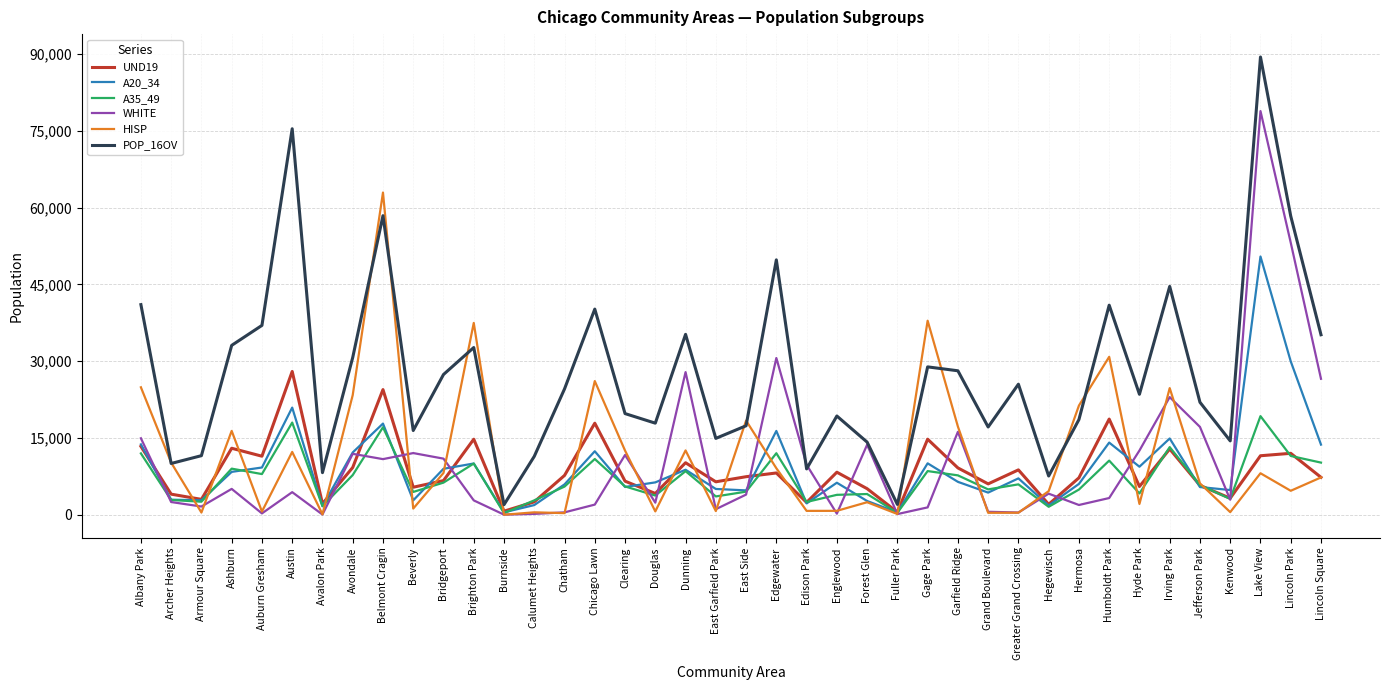

The value of UND19 at Beverly is 8520. True or false?

False